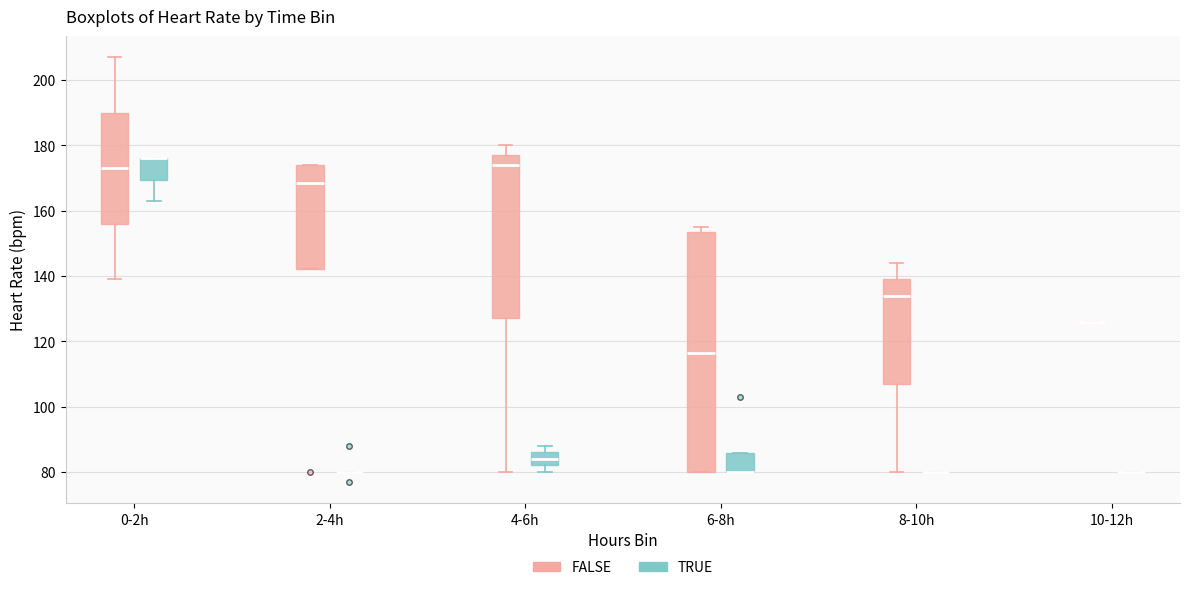

Reading left to right, transcribe this box plot: for each box, give where its median line is, the range the box spans, and where its two whiskers end, as read against the y-axis. The values are not printed on the chart, so give them approximately, as read against the axis.

0-2h (FALSE): median 174, box 156 to 190, whiskers 140 to 208
0-2h (TRUE): median 176 (drawn on the box's upper edge), box 170 to 176, whiskers 164 to 176
2-4h (FALSE): median 168, box 142 to 174, whiskers 142 to 174
2-4h (TRUE): box collapsed to a line at 80, whiskers 80 to 80
4-6h (FALSE): median 174, box 128 to 178, whiskers 80 to 180
4-6h (TRUE): median 84, box 82 to 86, whiskers 80 to 88
6-8h (FALSE): median 116, box 80 to 154, whiskers 80 to 156
6-8h (TRUE): median 80 (drawn on the box's lower edge), box 80 to 86, whiskers 80 to 86
8-10h (FALSE): median 134, box 108 to 140, whiskers 80 to 144
8-10h (TRUE): box collapsed to a line at 80, whiskers 80 to 80
10-12h (FALSE): box collapsed to a line at 126, whiskers 126 to 126
10-12h (TRUE): box collapsed to a line at 80, whiskers 80 to 80